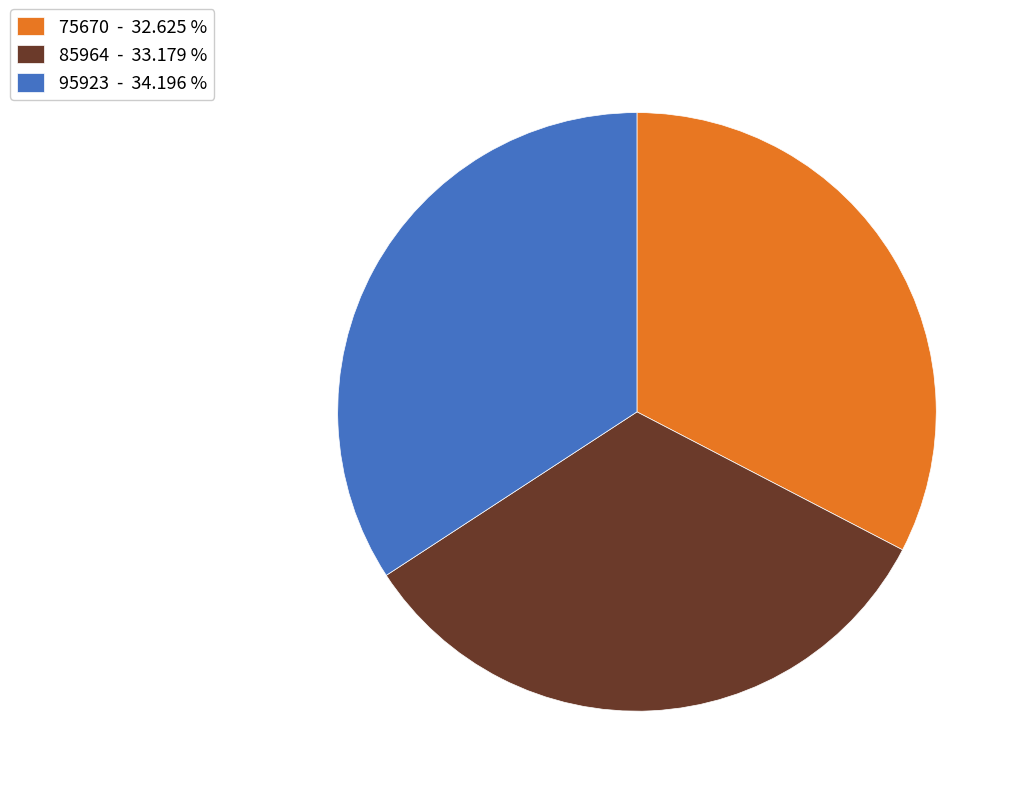

Is it true that 75670 is 33% of the pie?

True